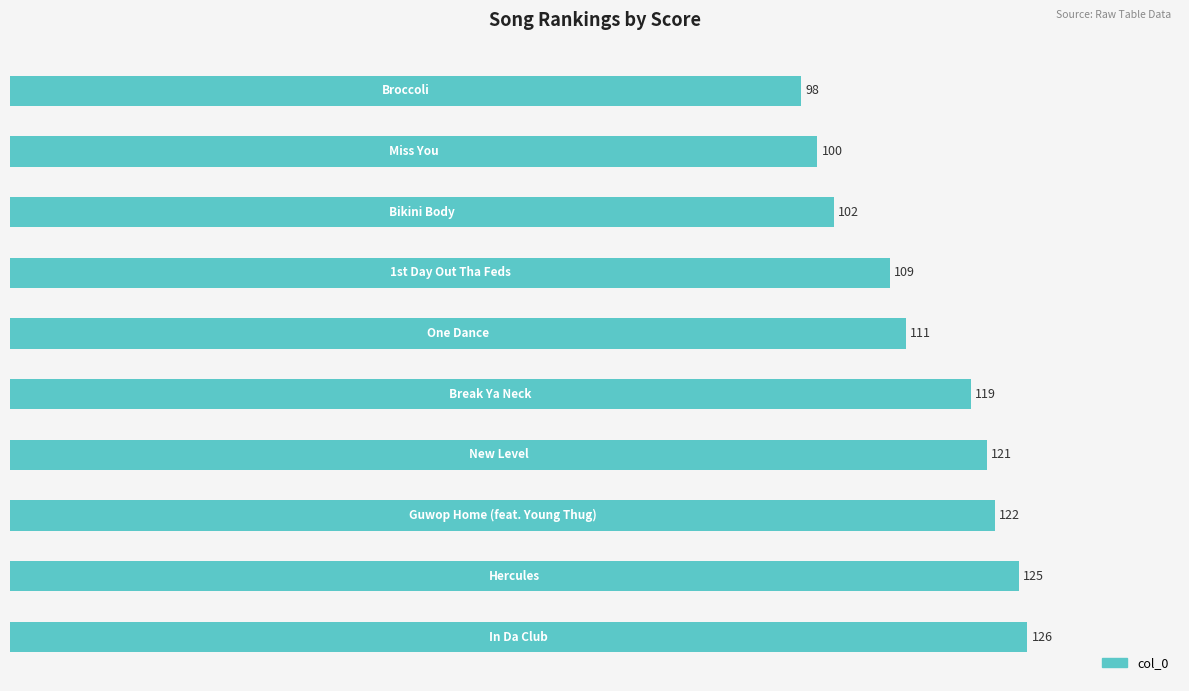

What is the average value?

113